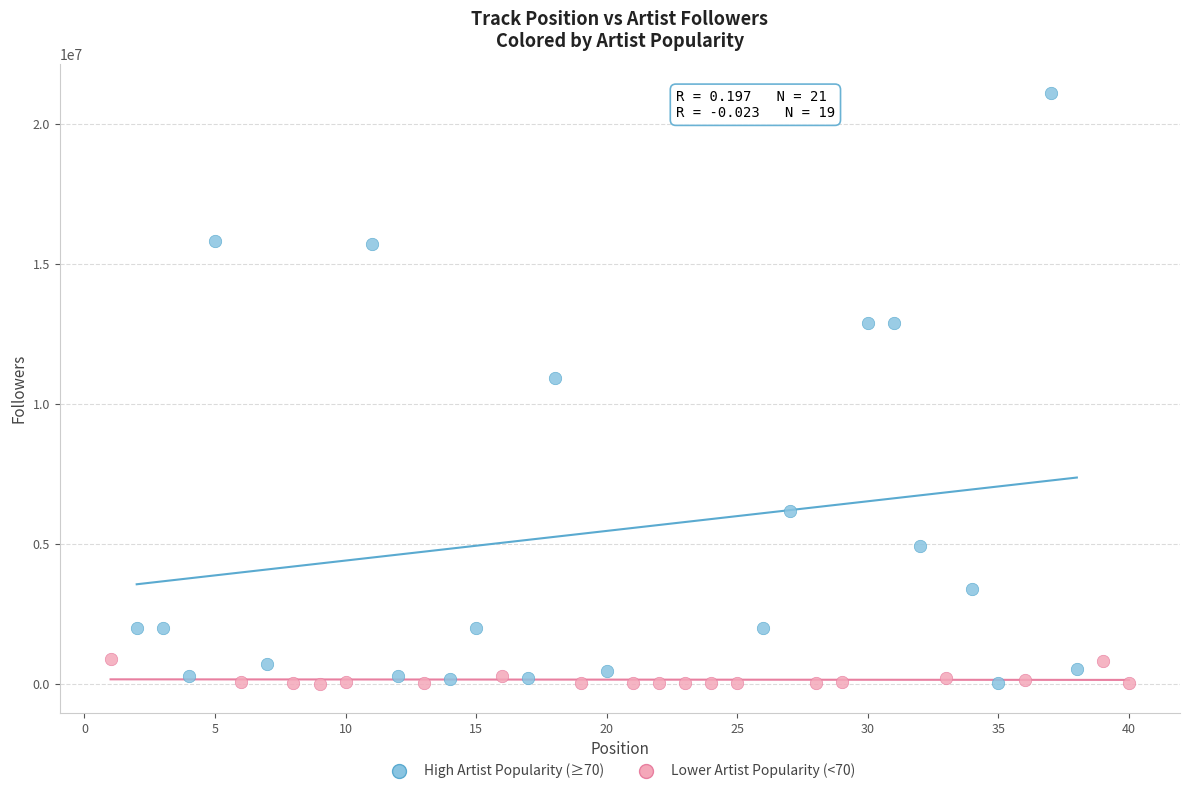

Which series contains the highest Y value?

High Artist Popularity (≥70)